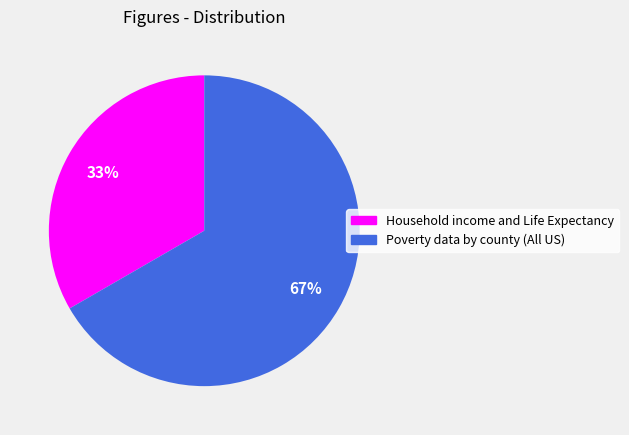

Which category accounts for the majority?

Poverty data by county (All US)